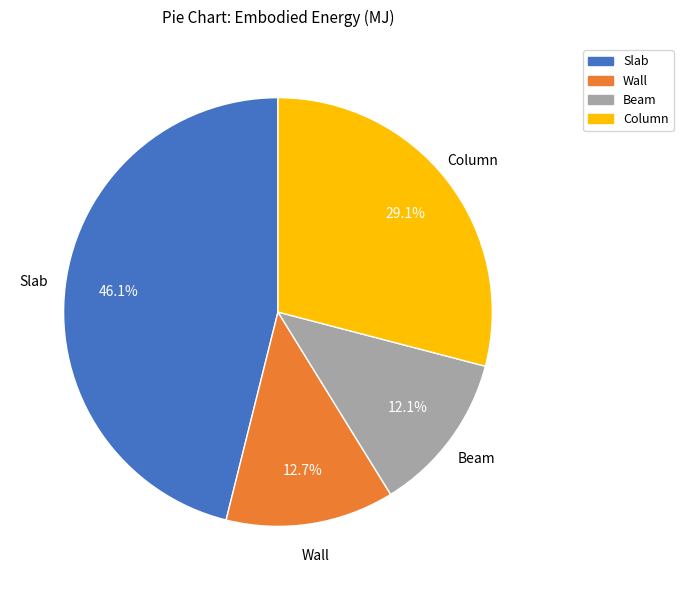

What is the total percentage of Slab and Wall?

58.8%